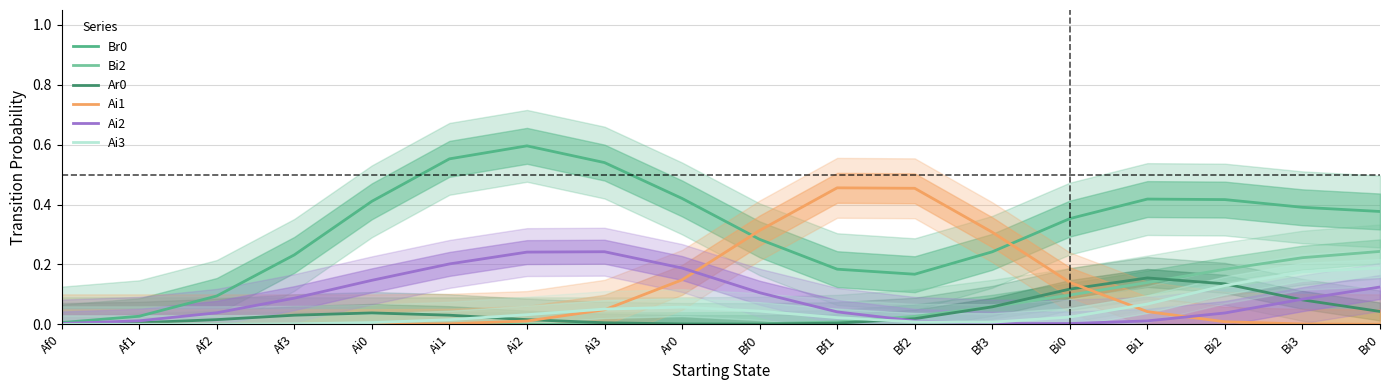

What is the value of the Ai1 point at the 10th from the left?

0.3